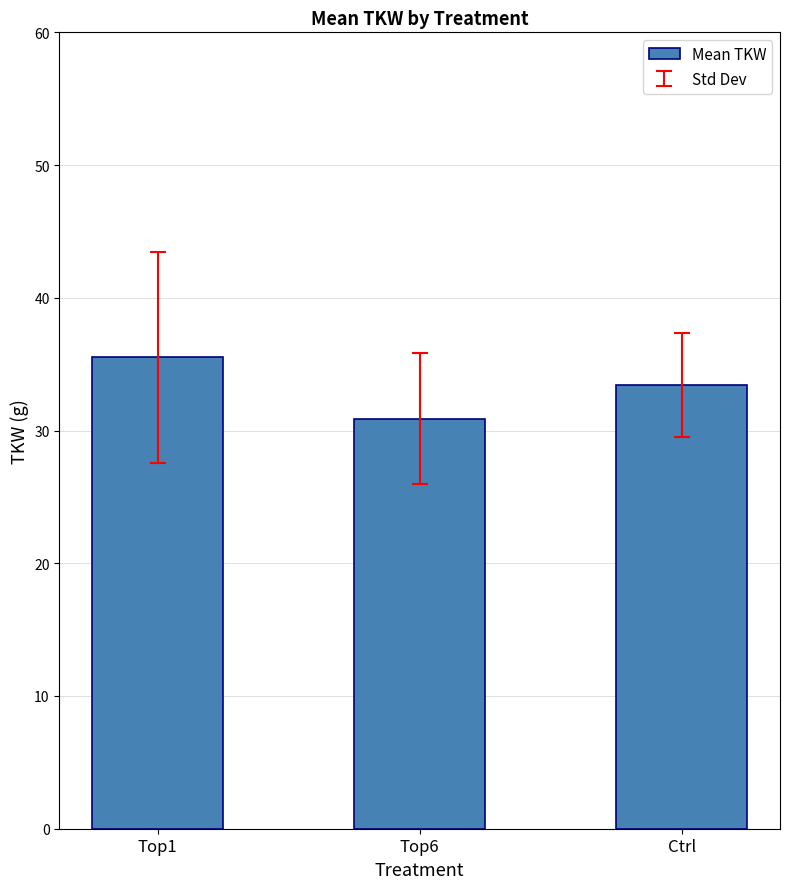

Rank the categories by value from highest to lowest.

Top1, Ctrl, Top6